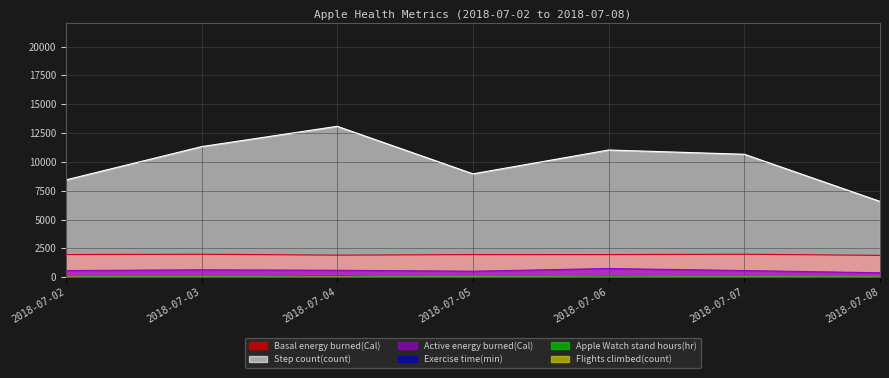

Reading left to right, what are all the values shown in this chart?

Active energy burned(Cal): 581.2	645.5	605.1	524.0	756.3	580.2	387.2
Basal energy burned(Cal): 1966.2	1993.1	1914.4	1961.7	1963.6	1994.3	1895.6
Exercise time(min): 40.0	52.3	78.7	28.0	64.0	41.0	24.0
Step count(count): 8440.0	11325.3	13087.0	8966.1	11030.9	10663.9	6575.2
Apple Watch stand hours(hr): 13.0	17.0	15.0	15.0	16.0	16.0	15.0
Flights climbed(count): 17.0	18.0	17.0	16.0	8.0	16.0	8.0